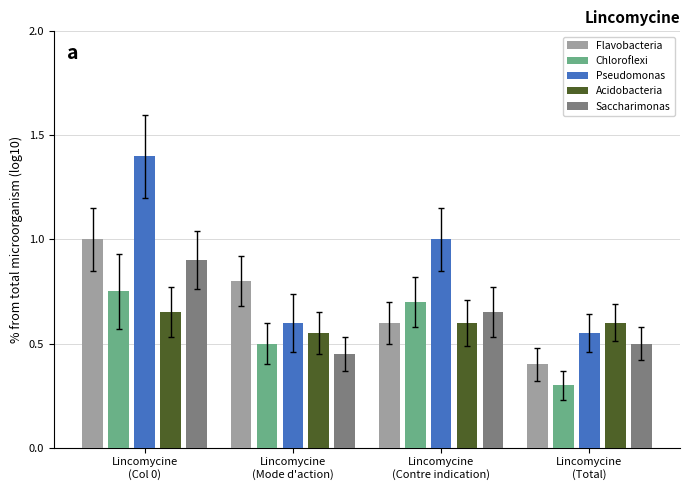

Which series has the largest total across all categories?

Pseudomonas